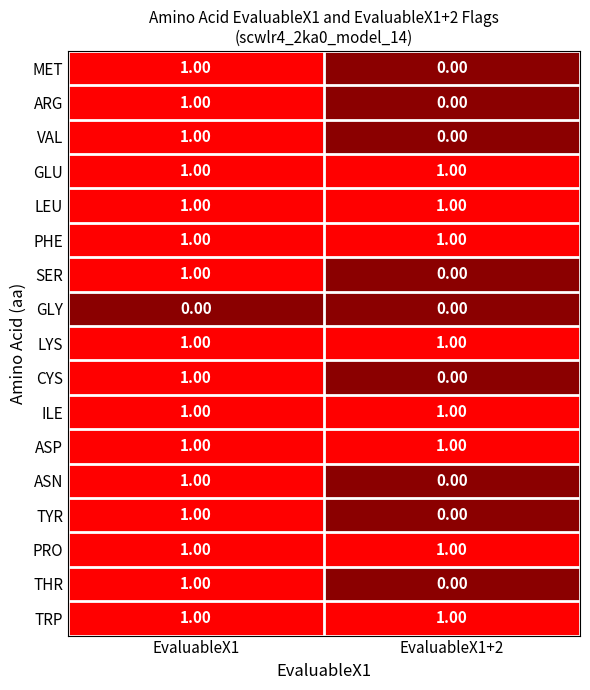

At which category is the sum across all series the highest?

EvaluableX1